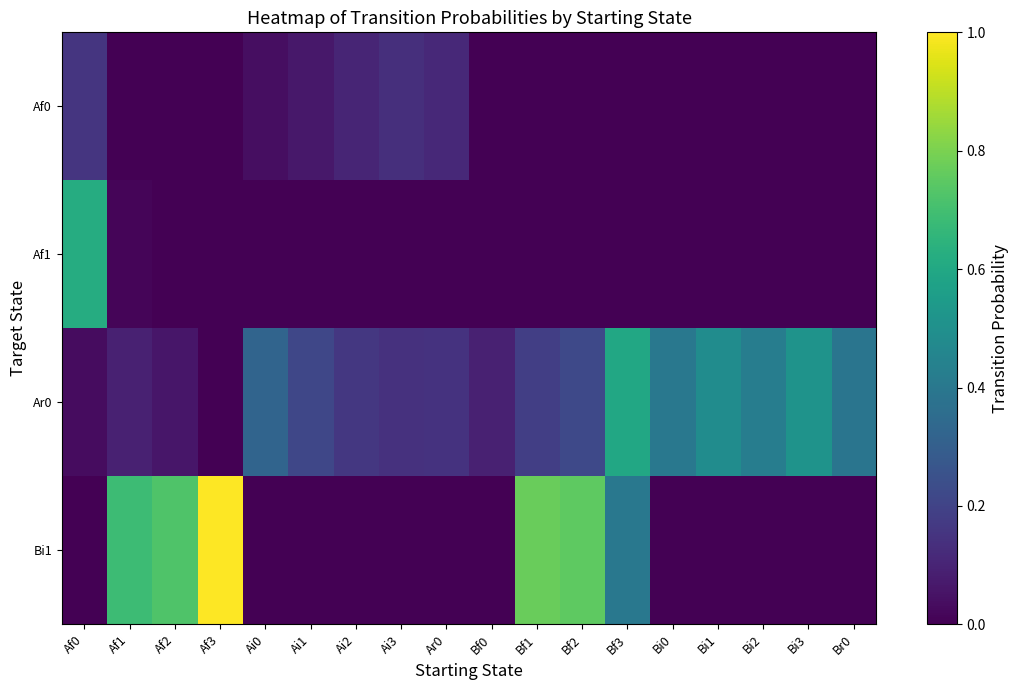

Which series has the largest total across all categories?

Ar0